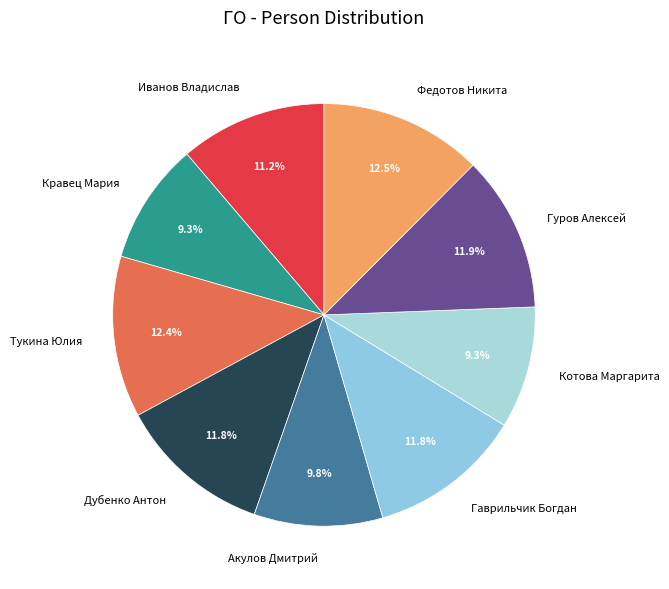

Is it true that Акулов Дмитрий is 10% of the pie?

True